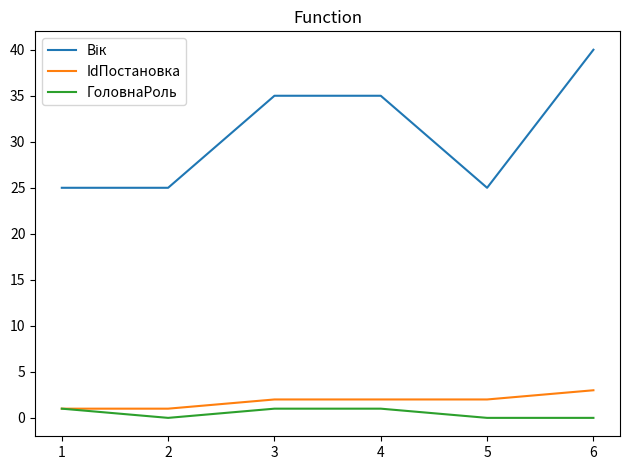

Which category has the highest value across all series?

6